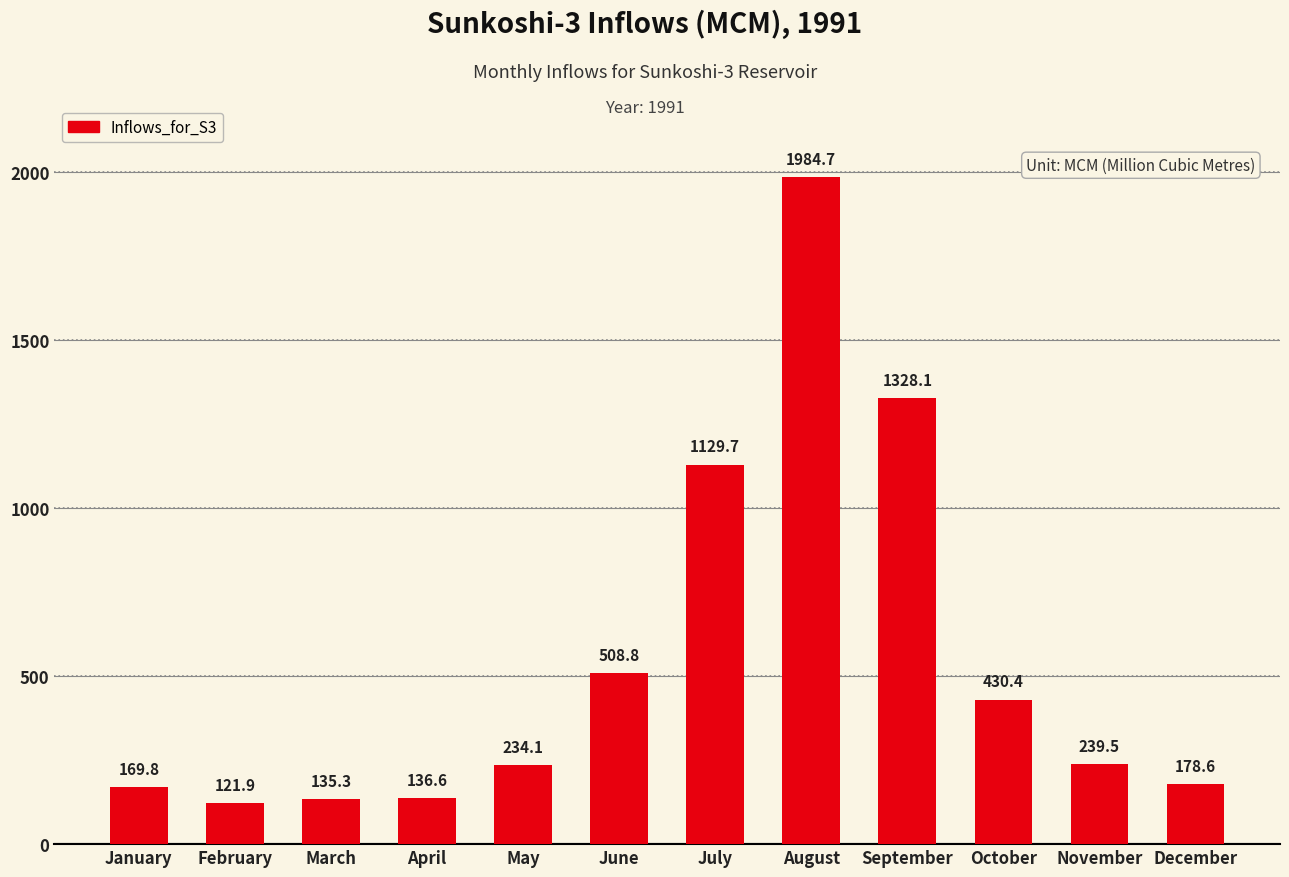

Rank the categories by value from lowest to highest.

February, March, April, January, December, May, November, October, June, July, September, August